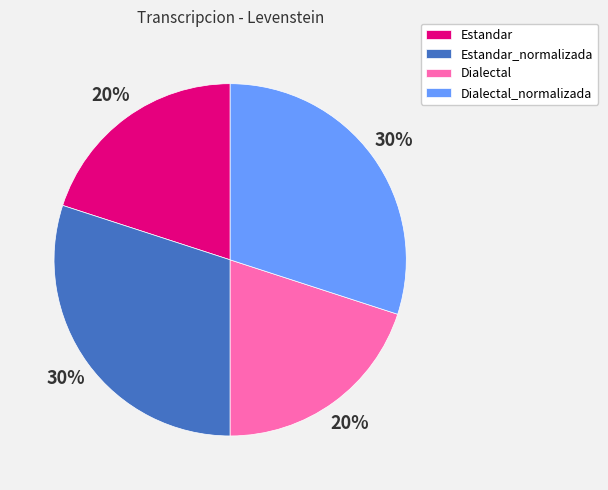

To the nearest percent, what is the difference between the Estandar and Dialectal_normalizada slice percentages?

10%